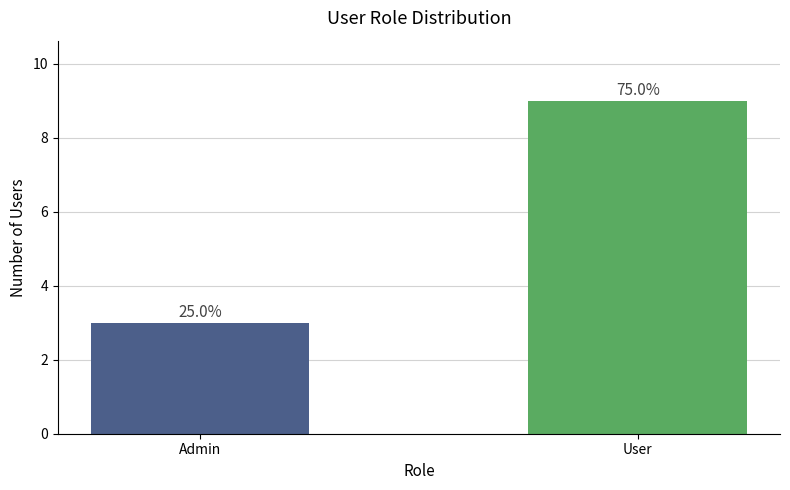

What is the value of the 2nd bar from the left?

9